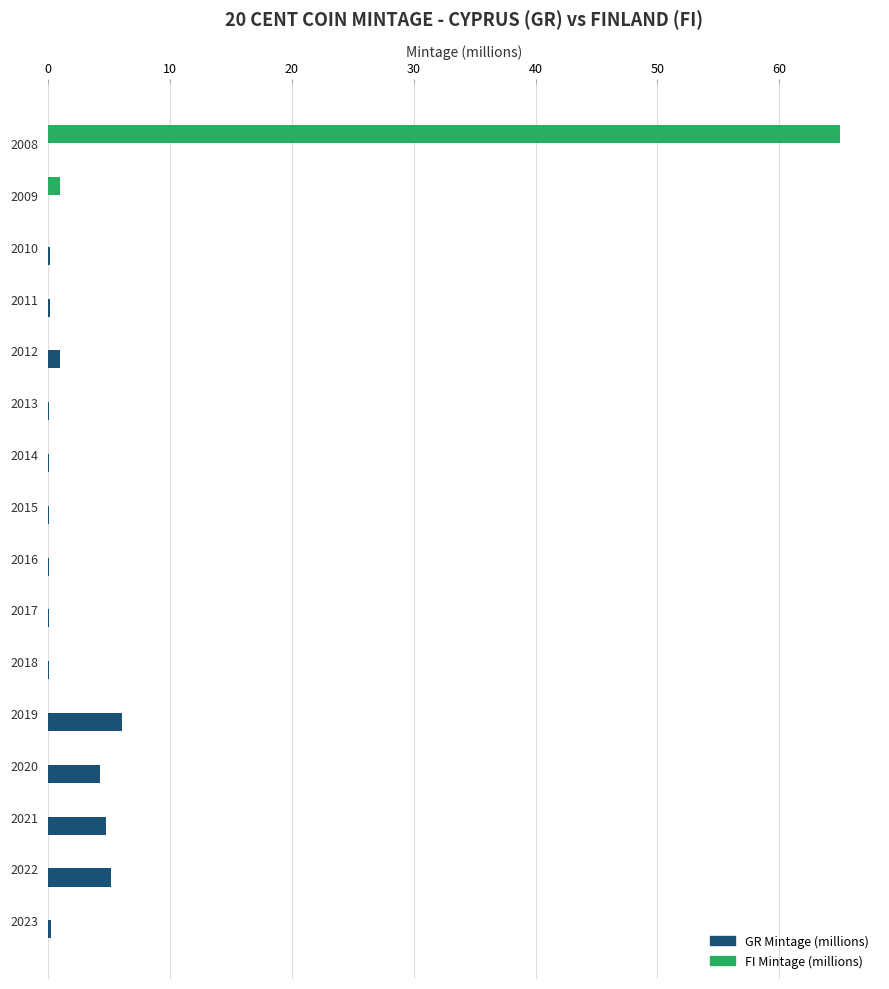

True or false: FI Mintage (millions) has a value of 32.1 at 2010.

False